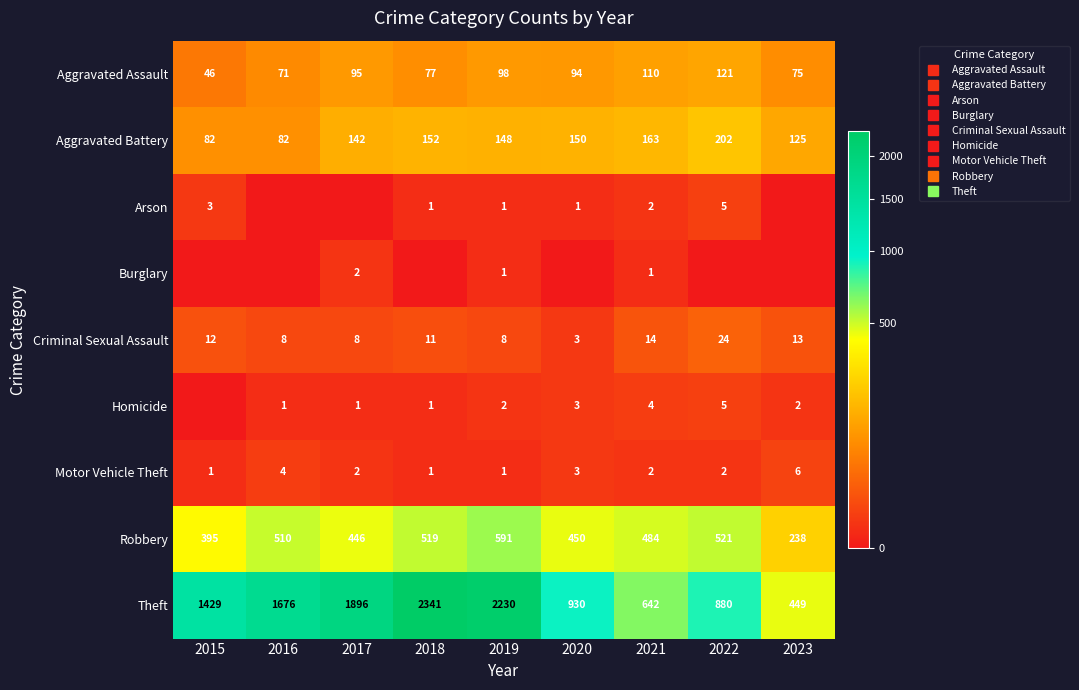

What is the sum of the Motor Vehicle Theft values at 2015 and 2016?

5